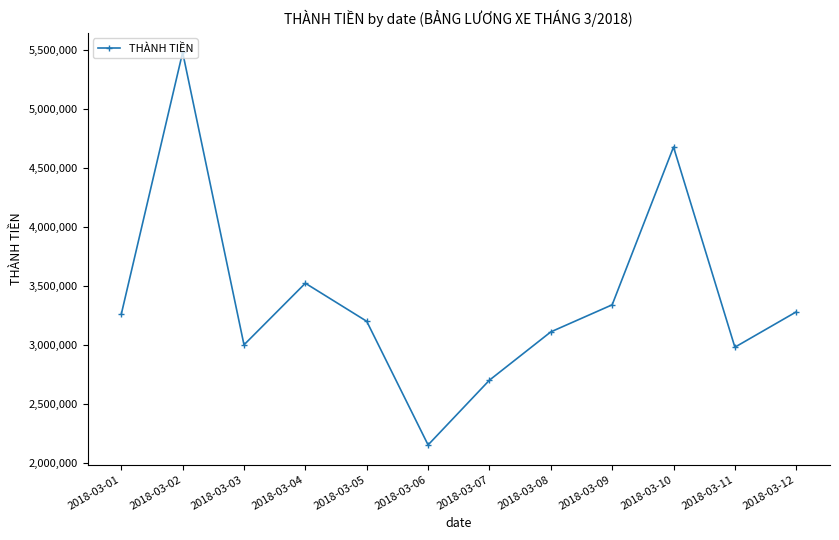

Where is the first local minimum?

2018-03-03